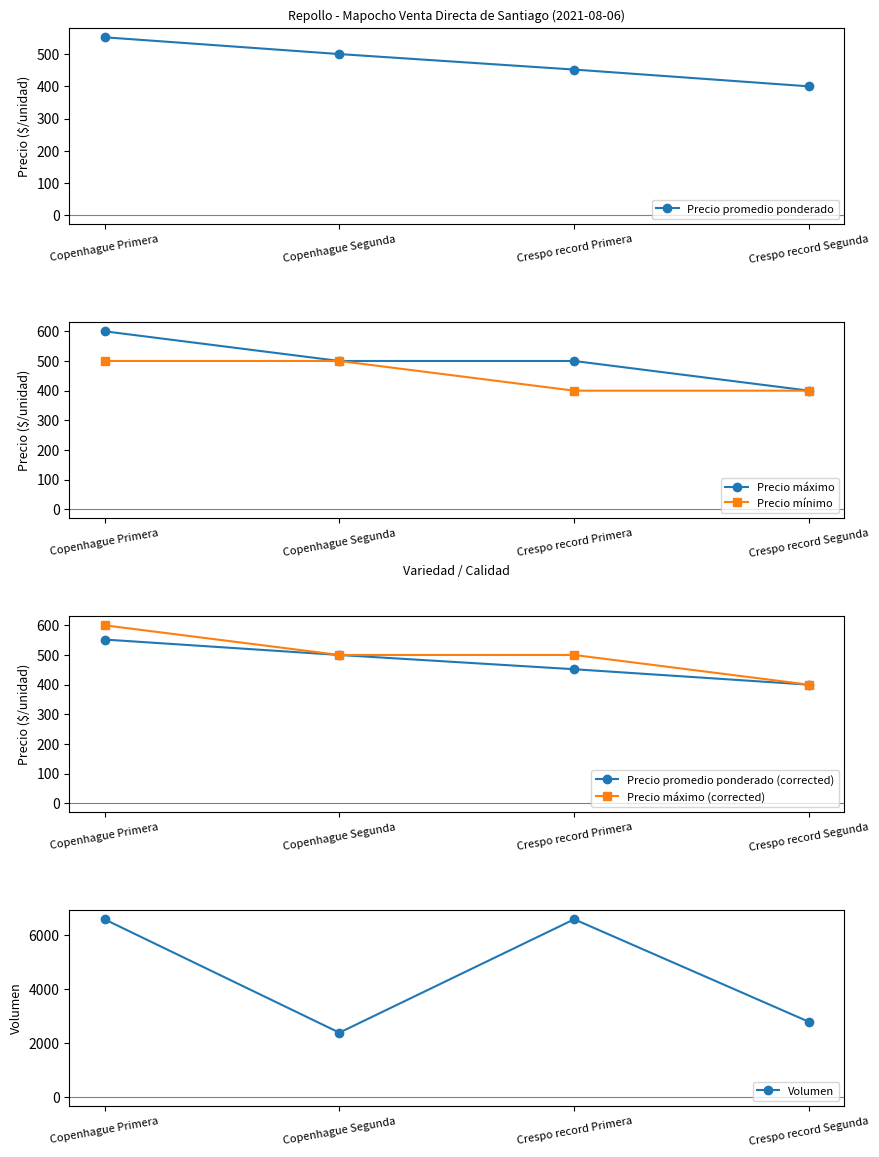

What is the difference between the Precio promedio ponderado (corrected) values at Copenhague Segunda and Copenhague Primera?

52